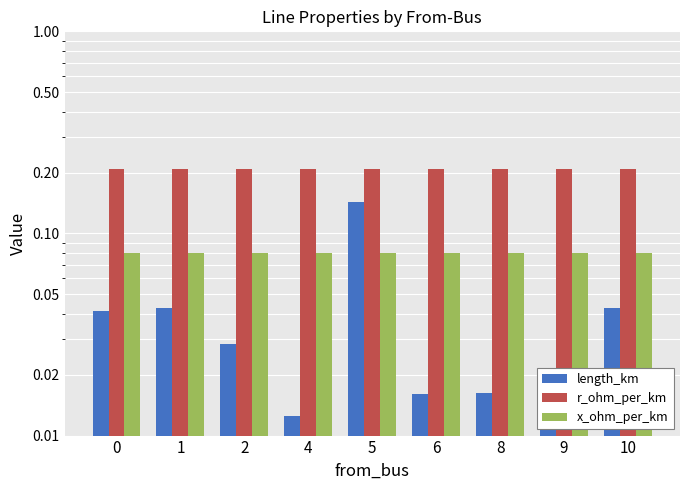

Which series has the largest total across all categories?

r_ohm_per_km